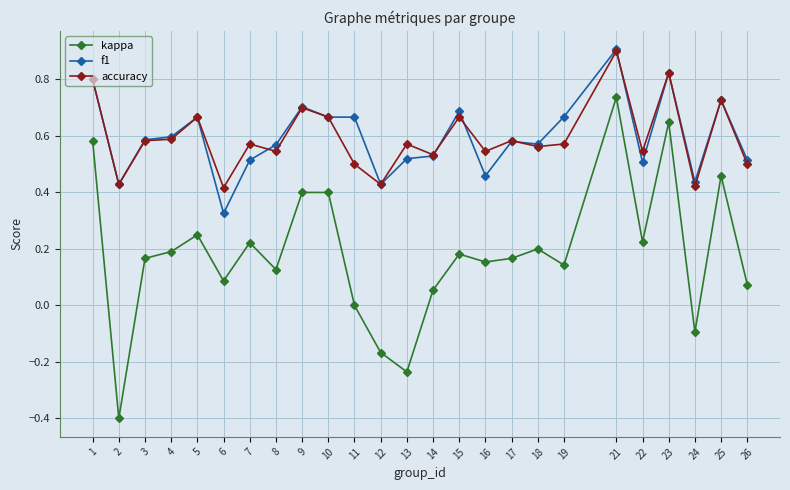

True or false: kappa and accuracy intersect in this chart.

False